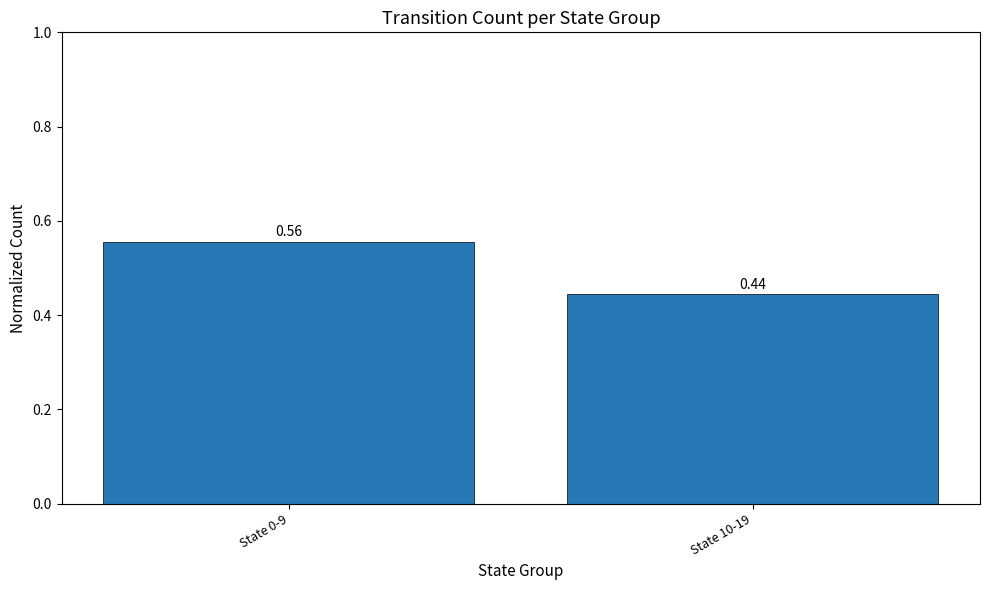

True or false: the data shows 0.7 at State 10-19.

False